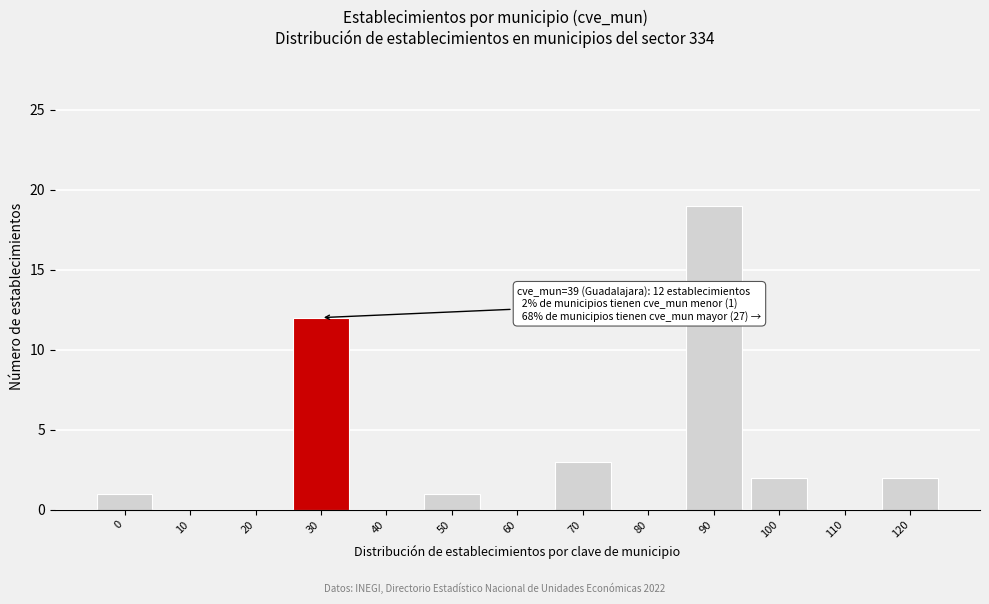

Reading left to right, transcribe all the data shown in this chart.

0=1	10=0	20=0	30=12	40=0	50=1	60=0	70=3	80=0	90=19	100=2	110=0	120=2